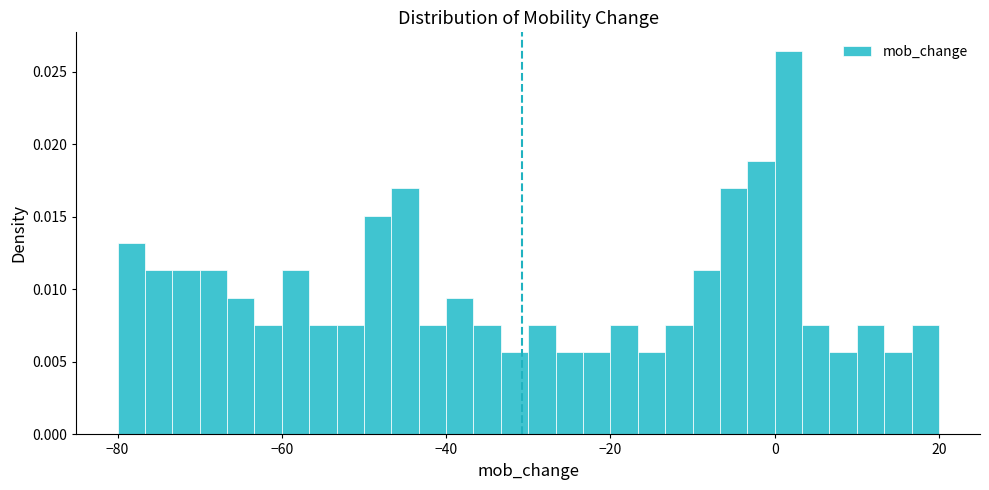

Around what value on the x-axis is the tallest bar? Give the approximate position of its centre, as read against the axis.

2